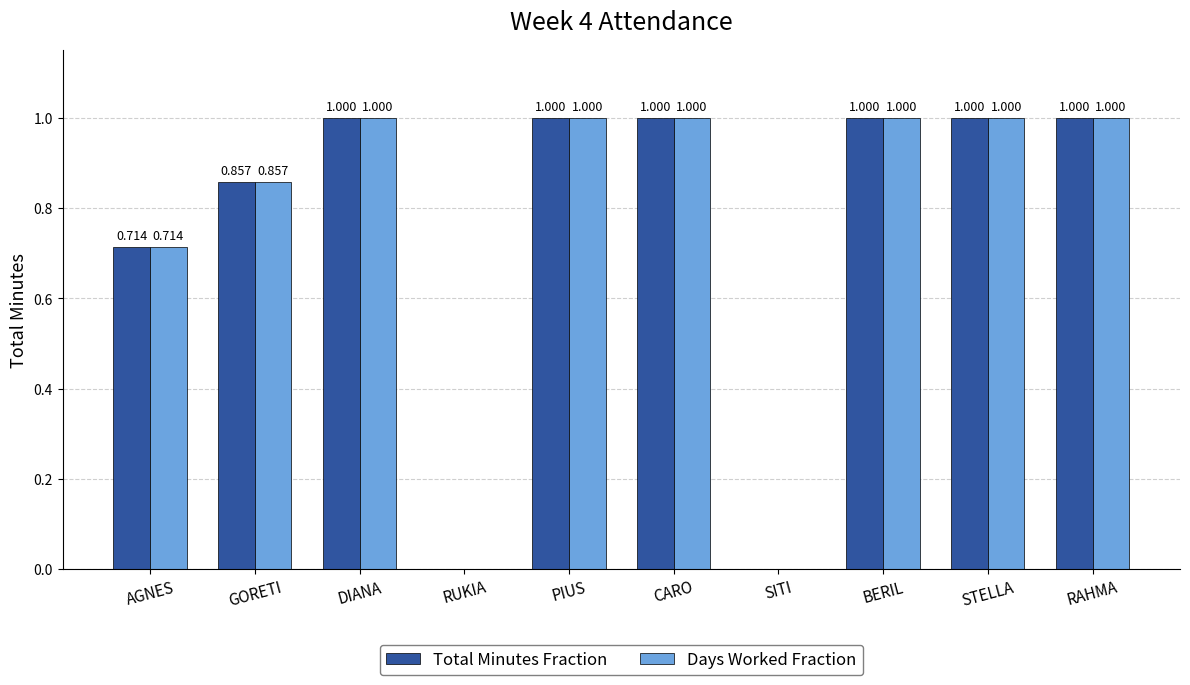

Is it true that Days Worked Fraction equals 0.2 at PIUS?

False